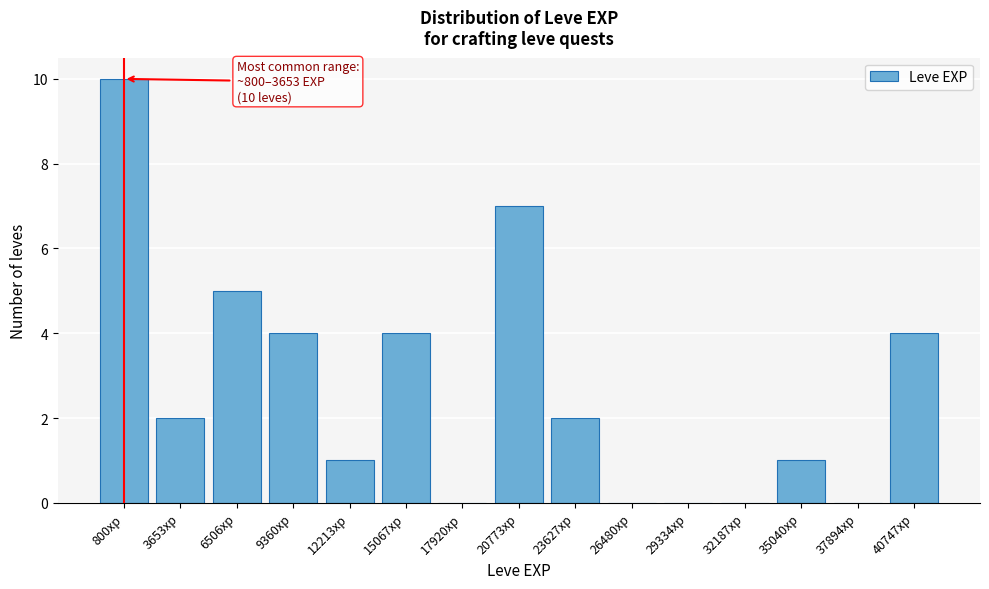

Reading left to right, extract all data points from this chart.

800xp=10	3653xp=2	6506xp=5	9360xp=4	12213xp=1	15067xp=4	17920xp=0	20773xp=7	23627xp=2	26480xp=0	29334xp=0	32187xp=0	35040xp=1	37894xp=0	40747xp=4